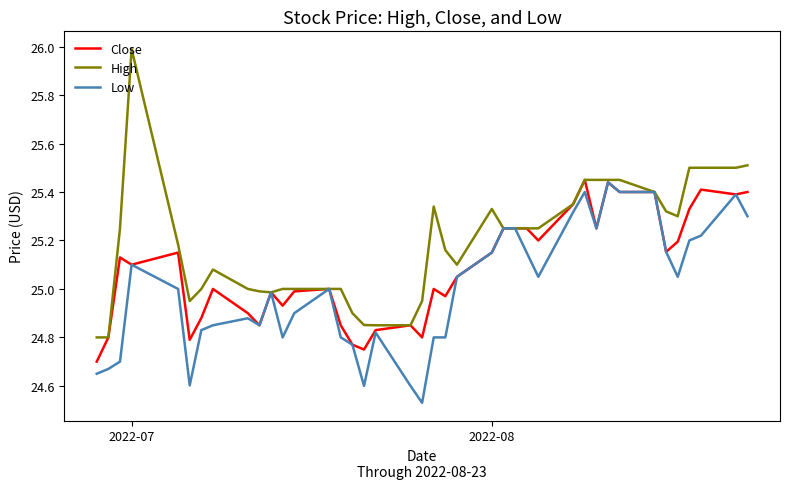

What is the greatest value displayed?

26.0